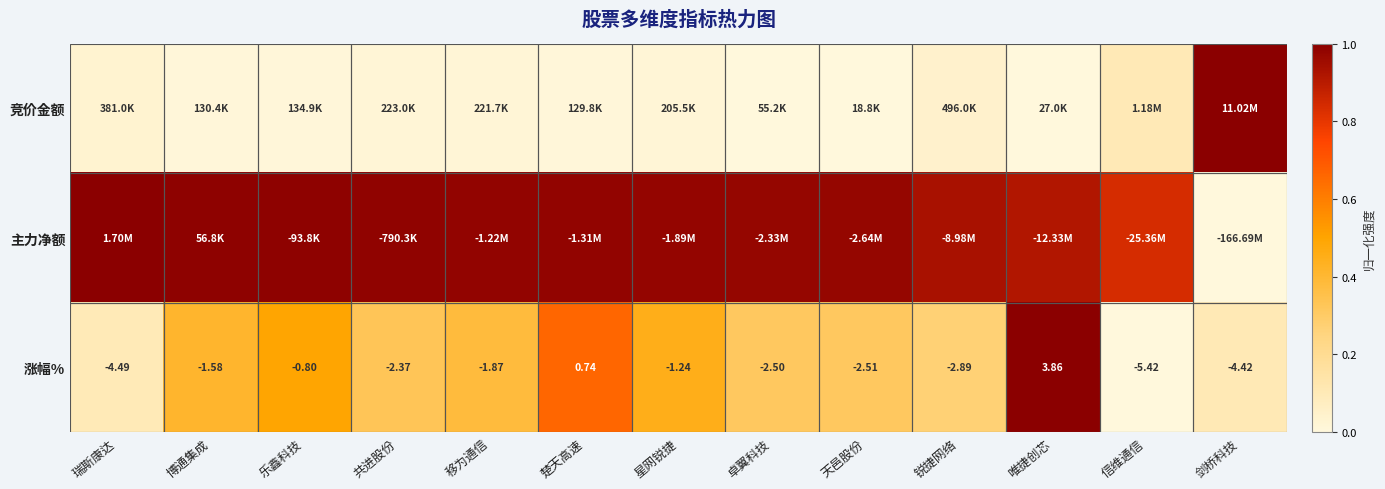

At which category is the sum across all series the highest?

唯捷创芯